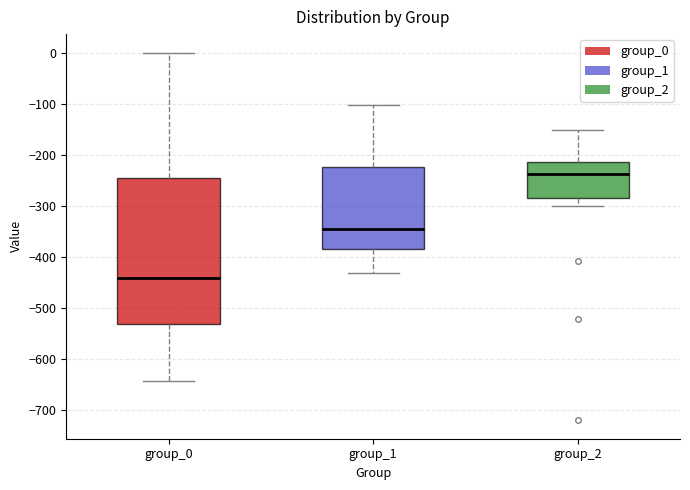

Which box has the highest median line?

group_2